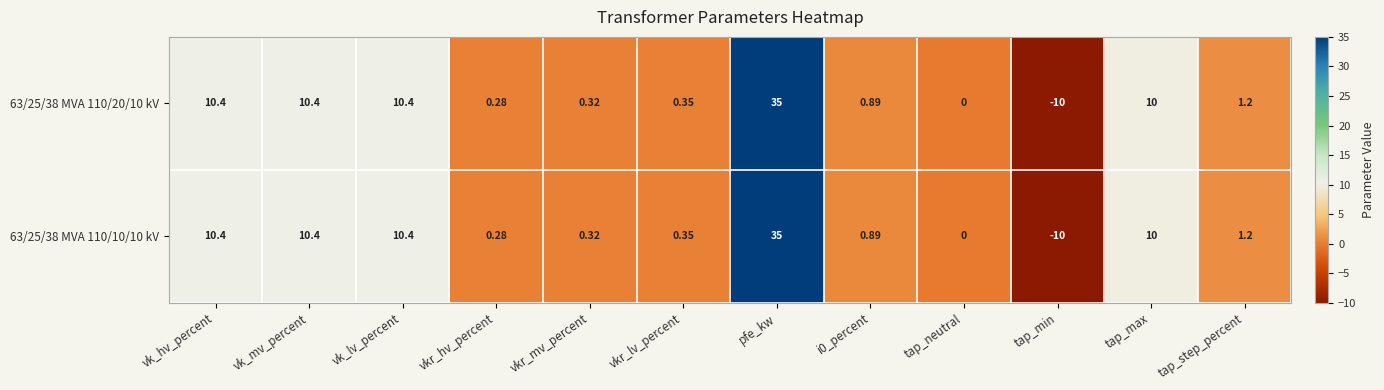

At which category is the sum across all series the highest?

pfe_kw